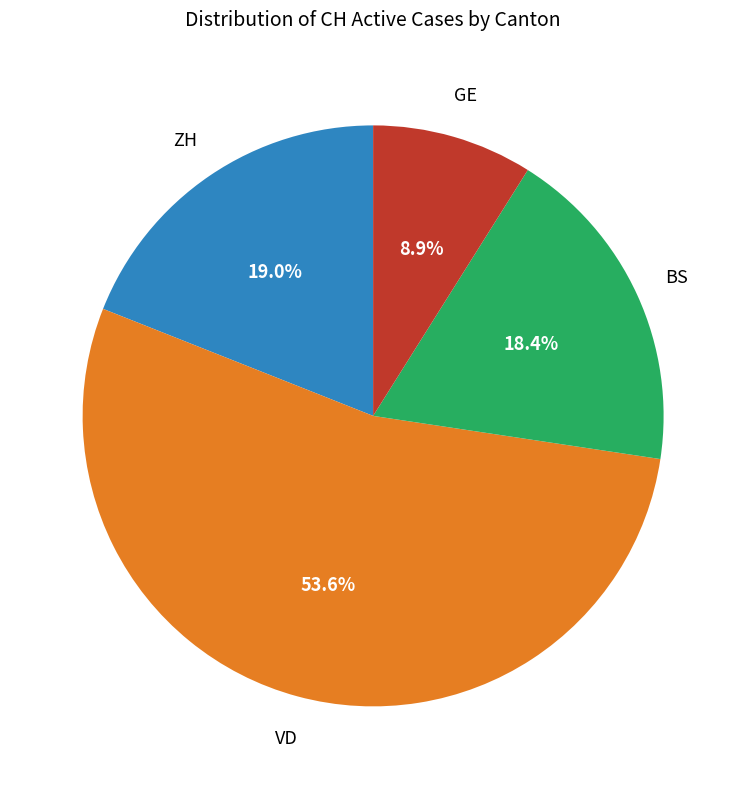

Does any single category account for the majority?

Yes